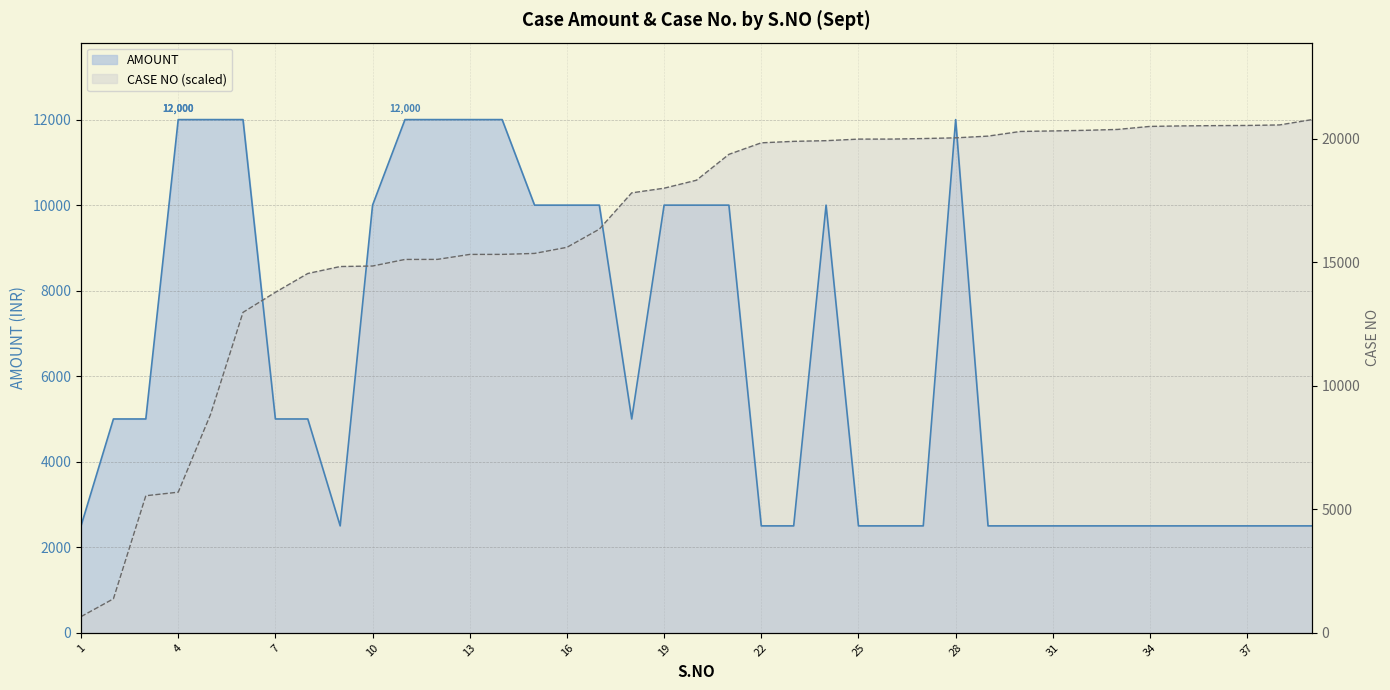

At how many categories does at least one series exceed 3554?

38